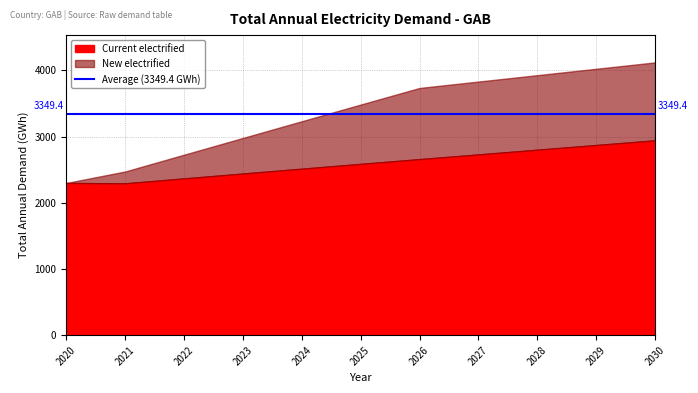

What is the sum of the Current electrified values at 2027 and 2021?

5025.2